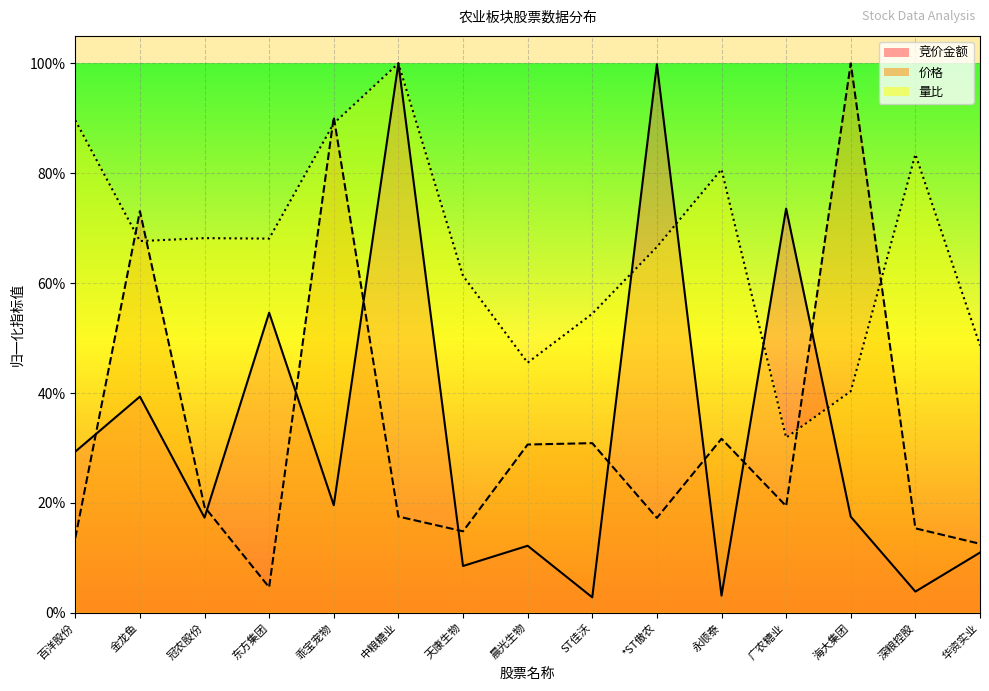

What is the difference between the second highest and second lowest values in the 竞价金额 series?

1.0